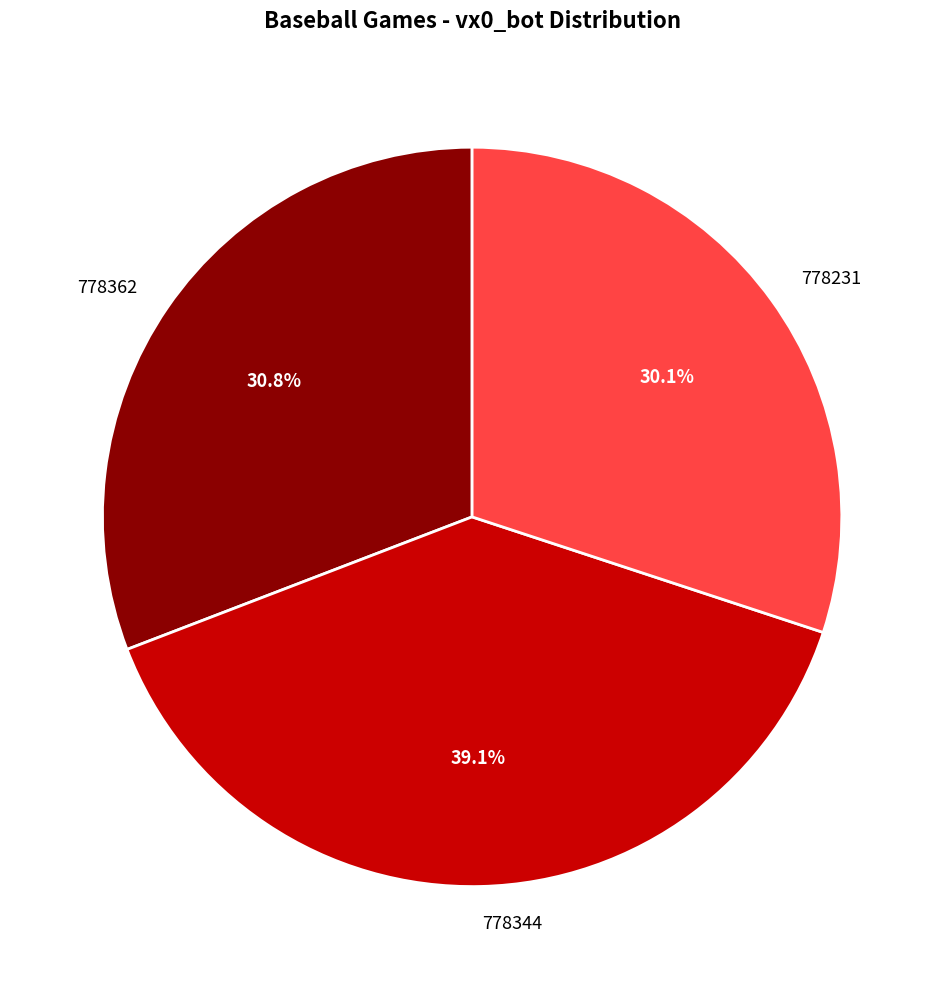

To the nearest percent, what is the difference between the largest and smallest slice percentages?

9%